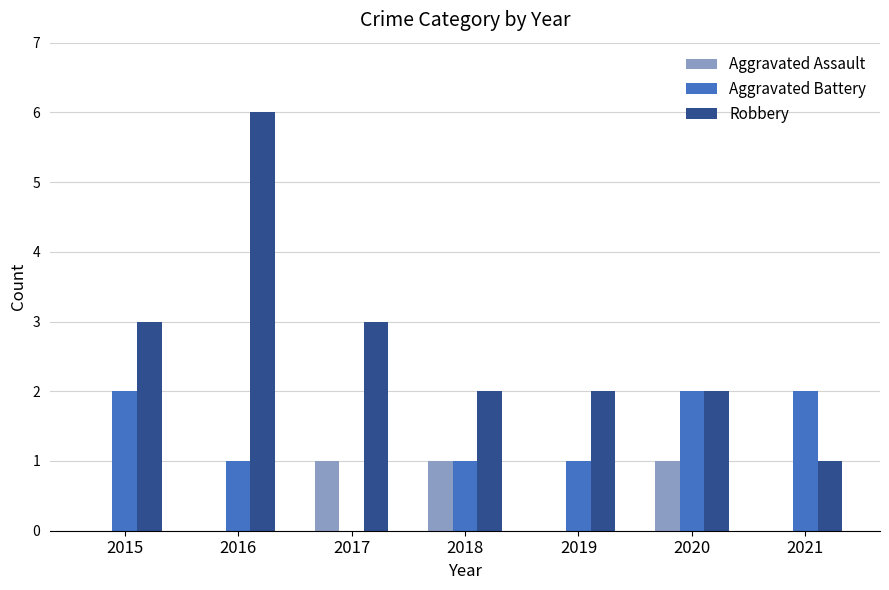

Are the bars grouped side by side (vs. stacked)?

Yes